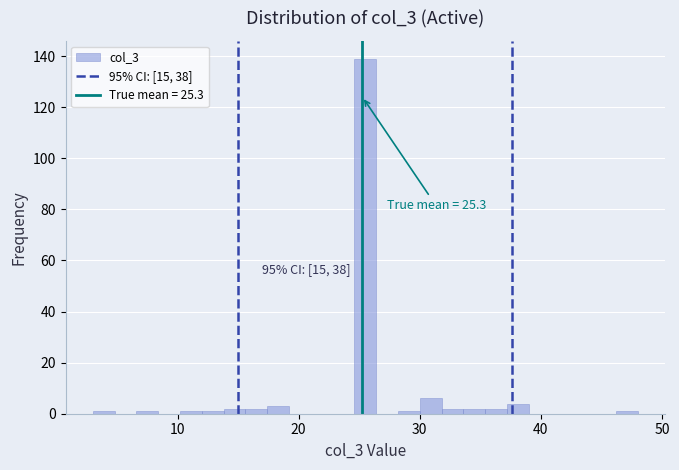

Read against the x-axis, roughly where is the centre of the tallest bar?

26